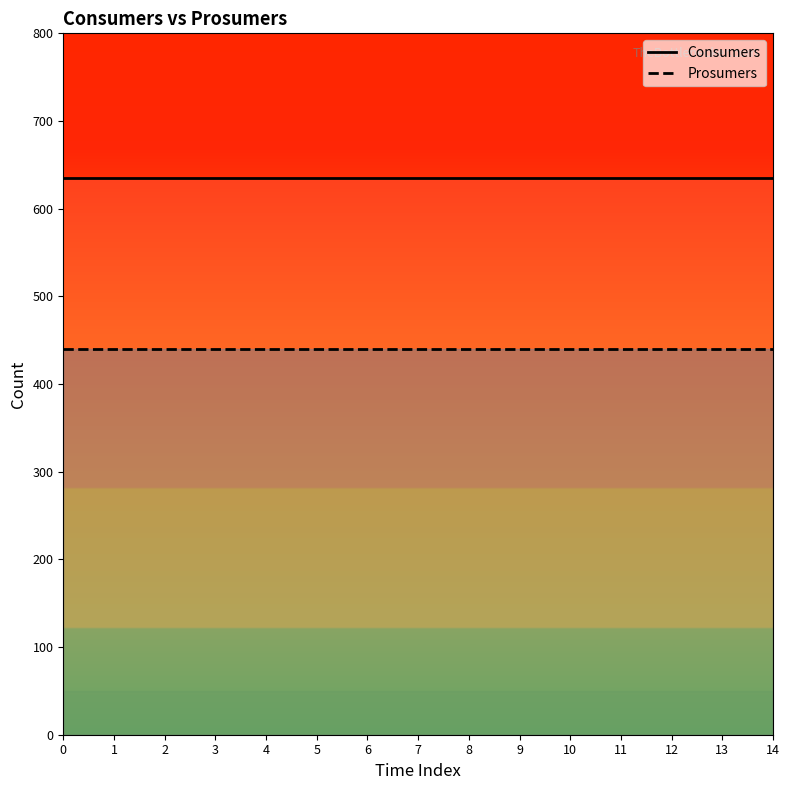

Which series has the largest range (max minus min)?

Consumers